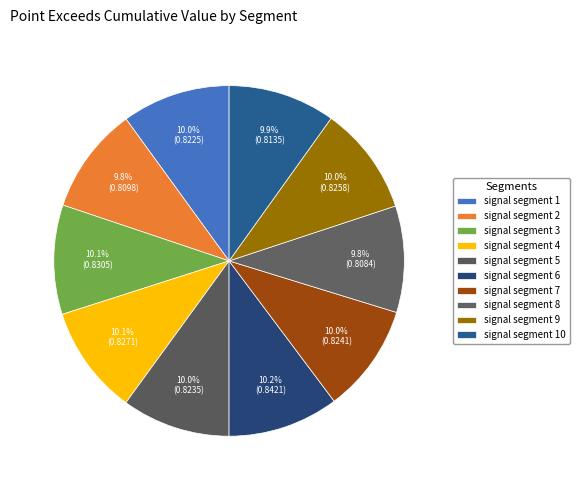

Count the number of slices in the pie.

10